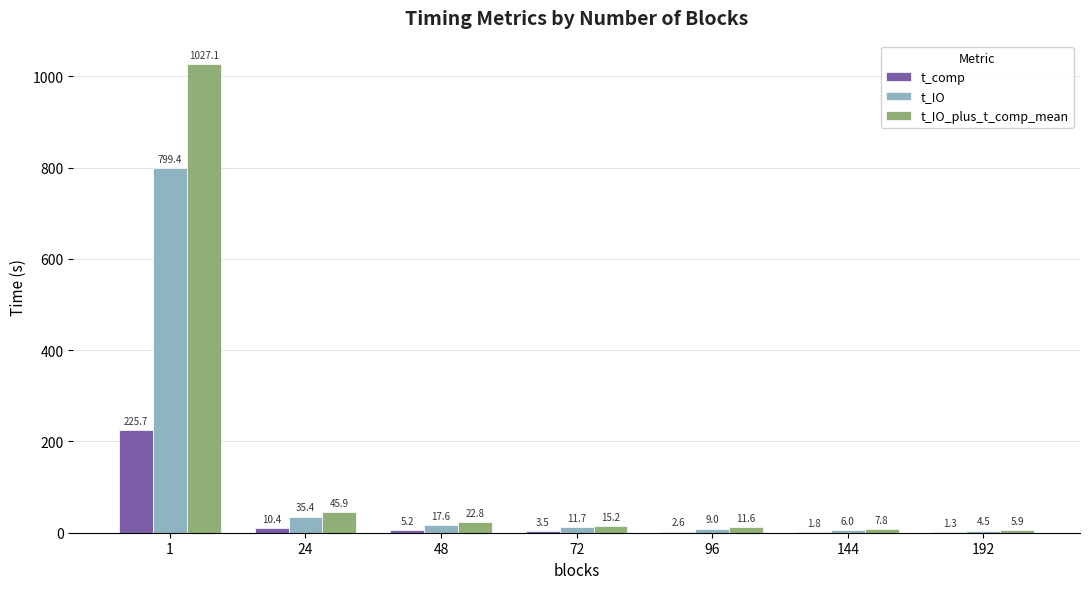

Which series has the largest total across all categories?

t_IO_plus_t_comp_mean